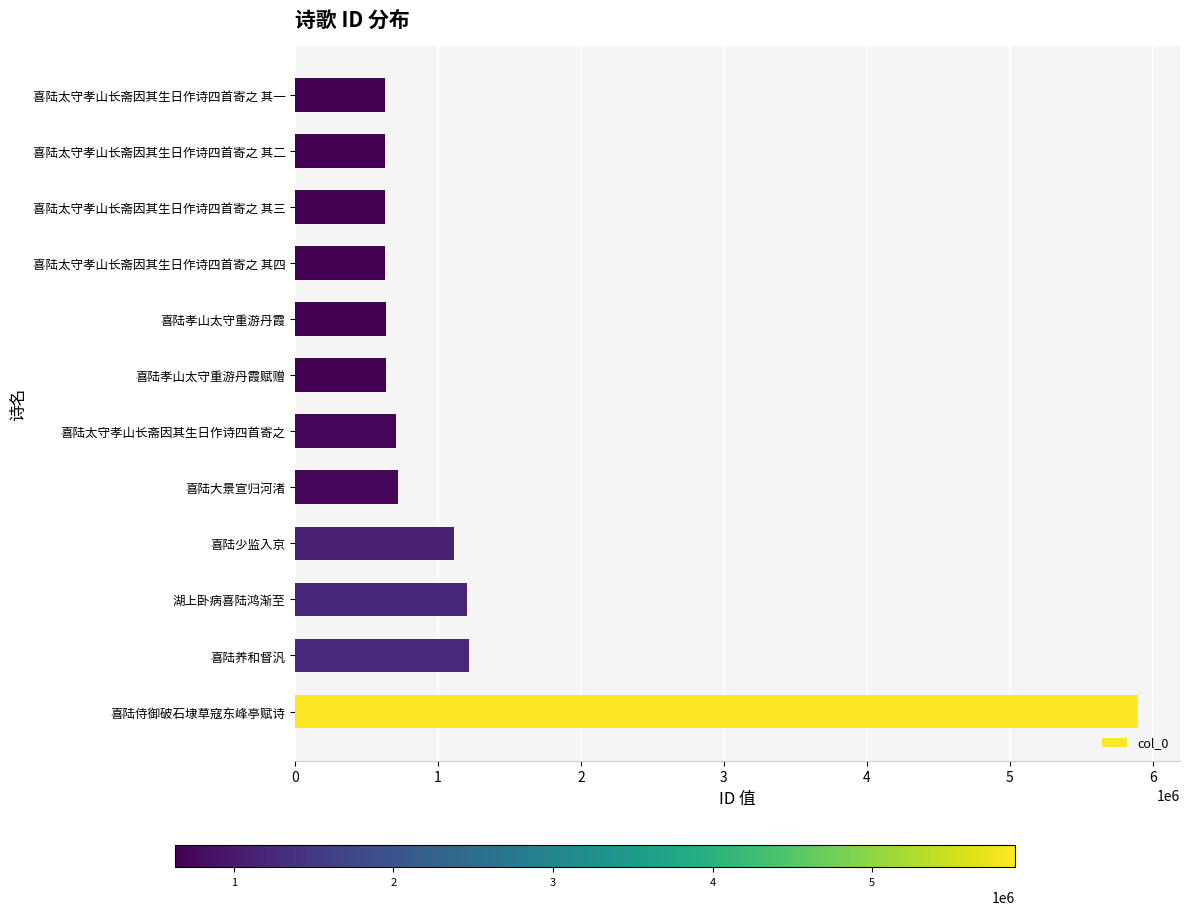

Approximately how many times larger is the value at 喜陆太守孝山长斋因其生日作诗四首寄之 其二 compared to 喜陆太守孝山长斋因其生日作诗四首寄之?

0.9